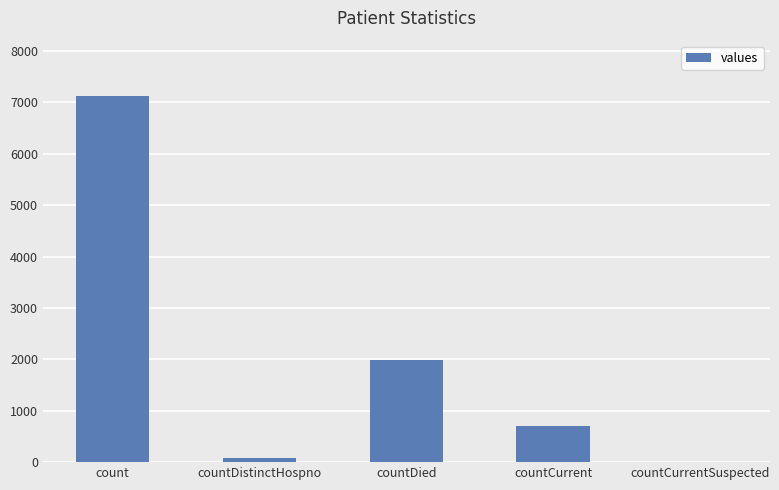

What is the sum of the values at countCurrentSuspected and countDied?

1984